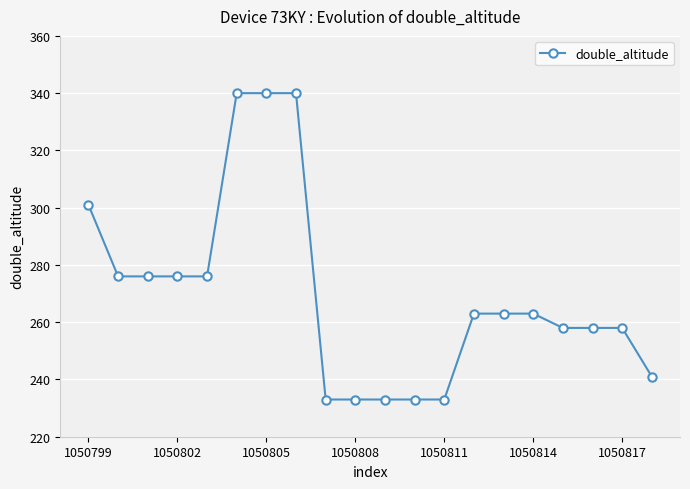

What is the value of the 10th point from the left?

233